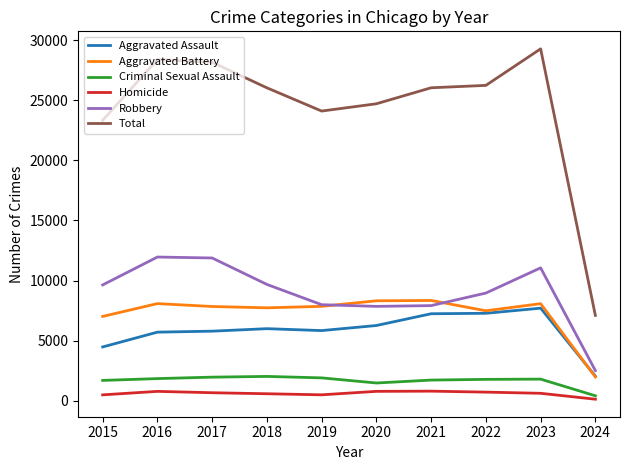

How many lines are shown in the chart?

6